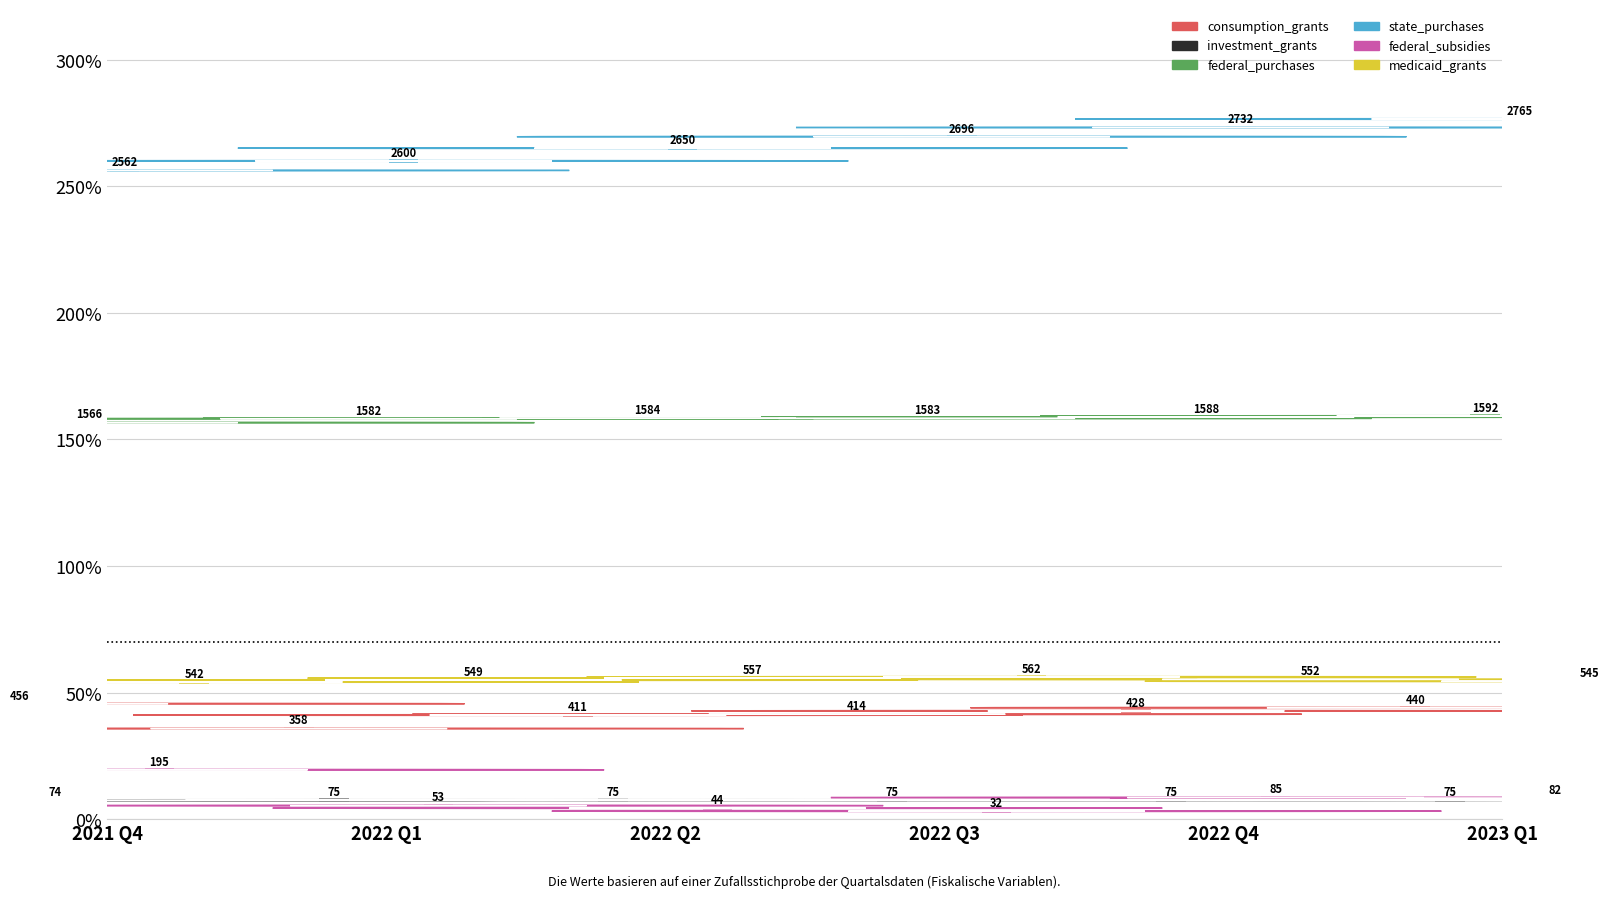

What is the total value across all series at 2022 Q4?

5460.2